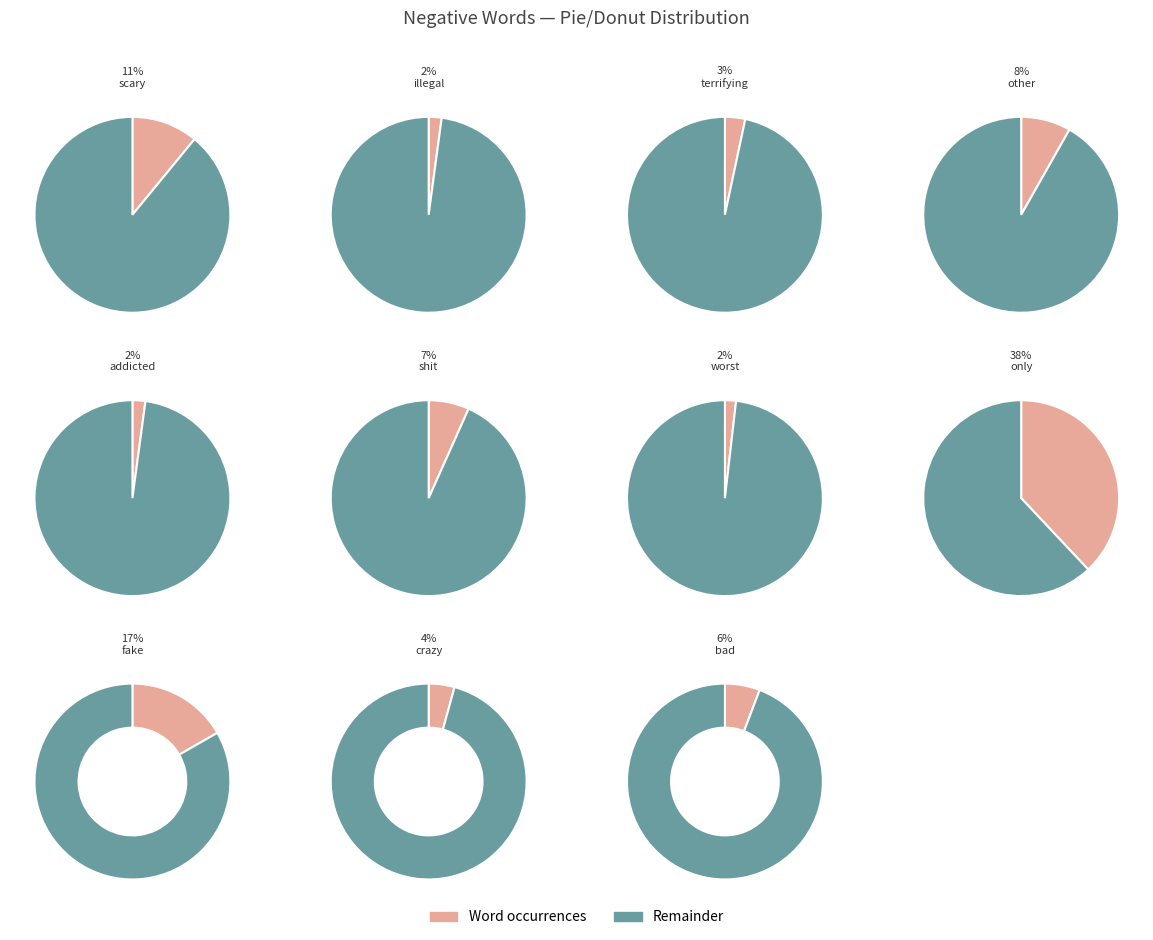

True or false: addicted accounts for 14% of the total.

False